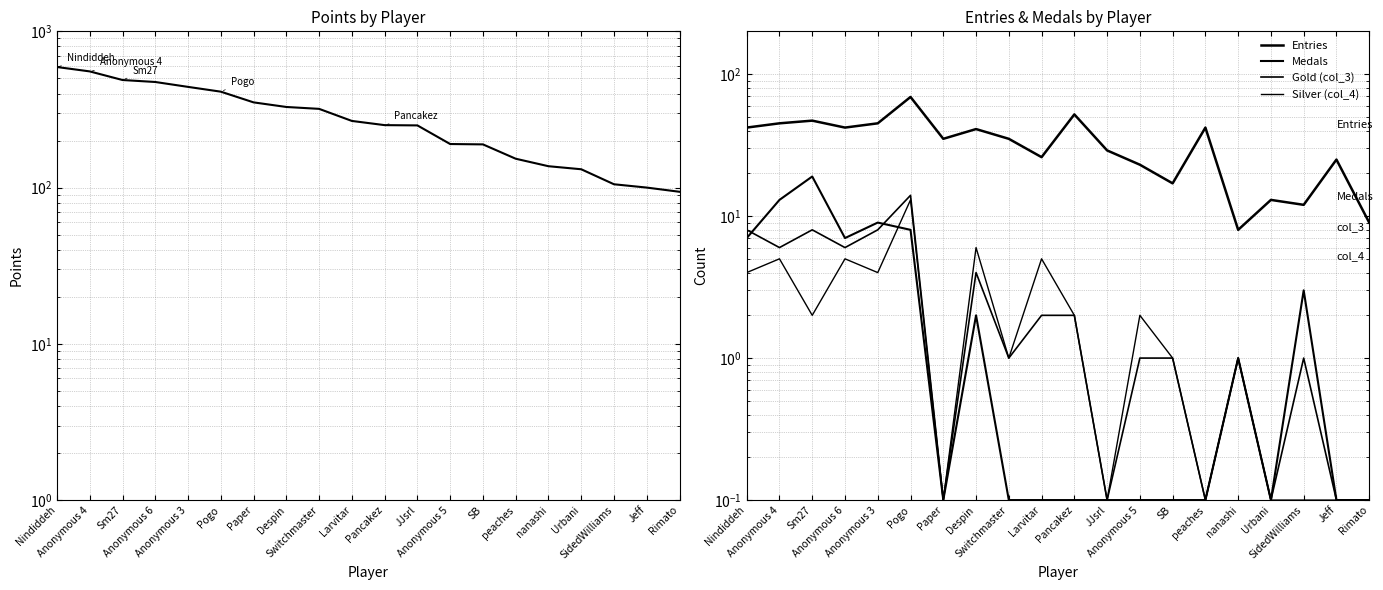

What is the total value across all series at Rimato?

103.3